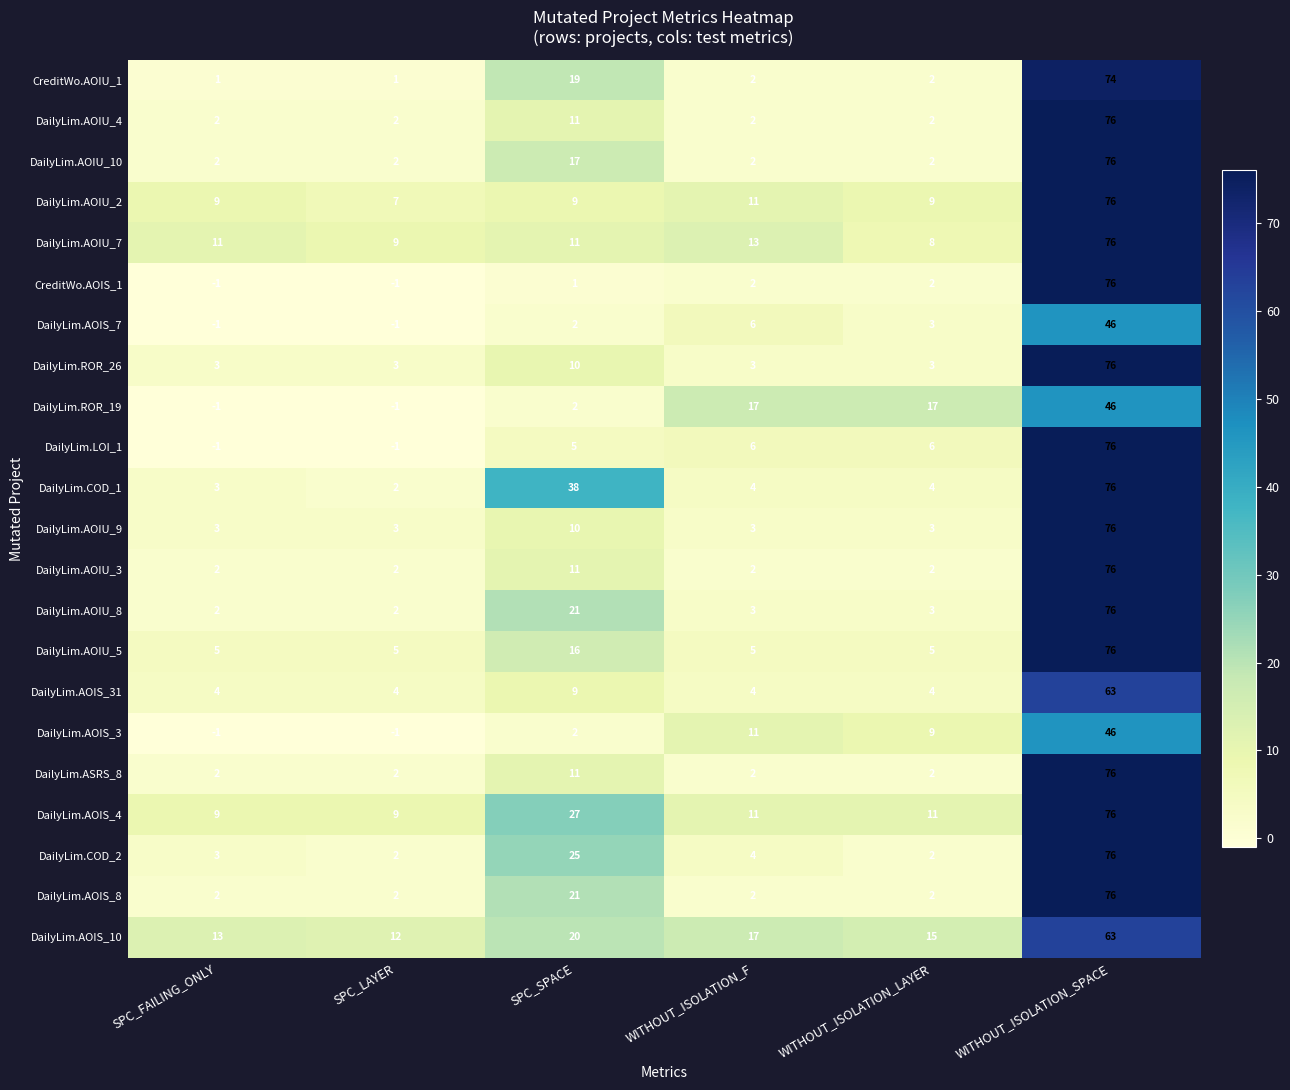

What is the highest value of the DailyLim.AOIS_3 series?

46